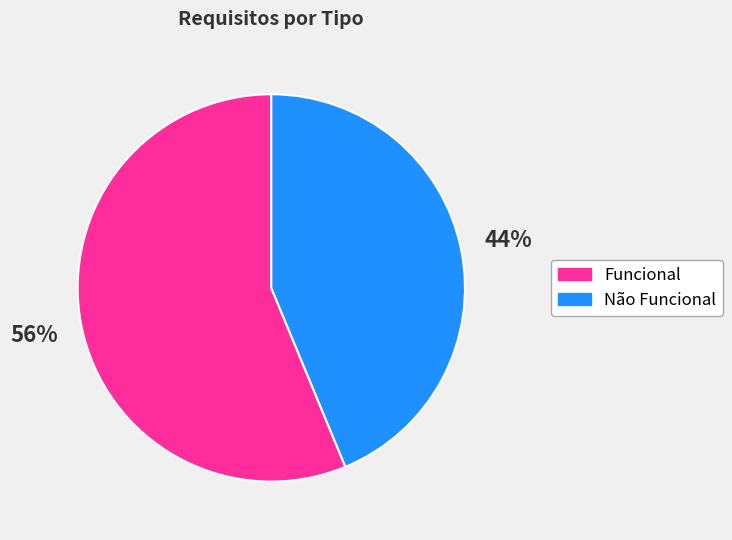

Do Não Funcional and Funcional together represent more than half of the pie?

Yes